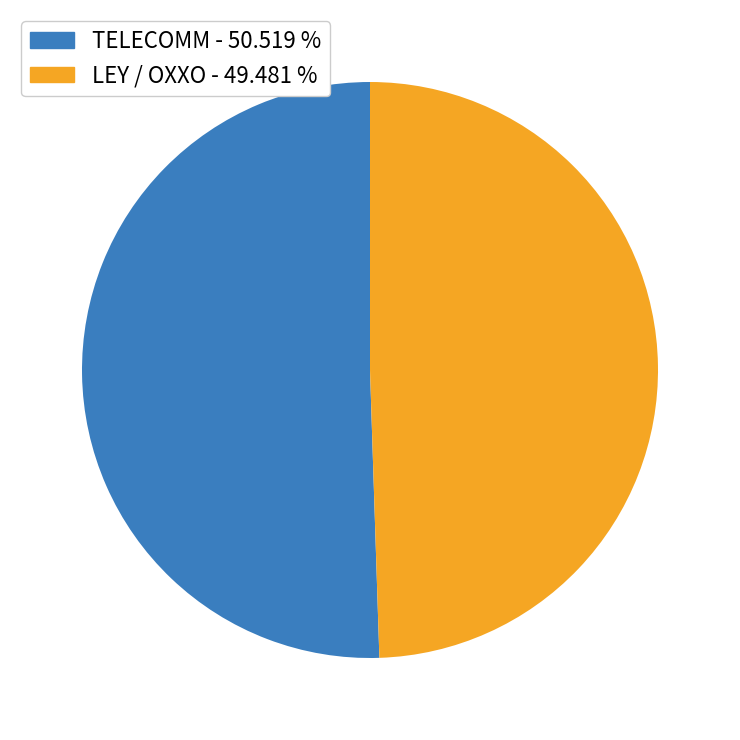

Combined, do LEY / OXXO - 49.481 % and TELECOMM - 50.519 % account for over 50%?

Yes